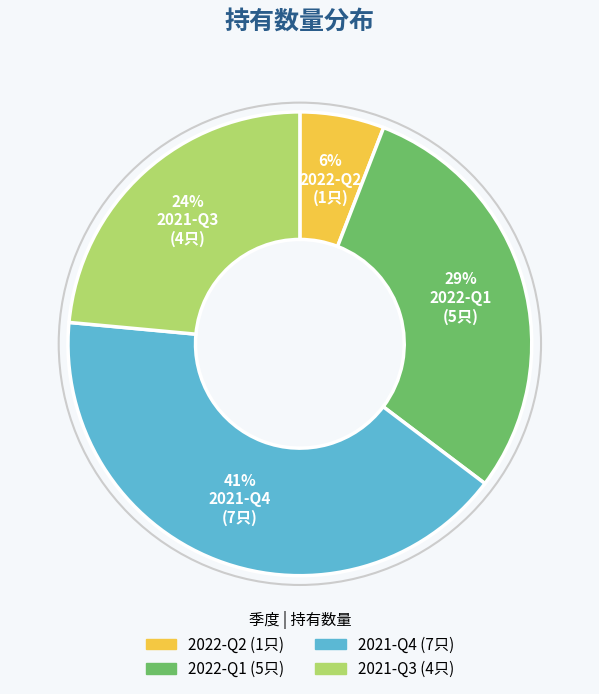

How many slices are in this pie chart?

4